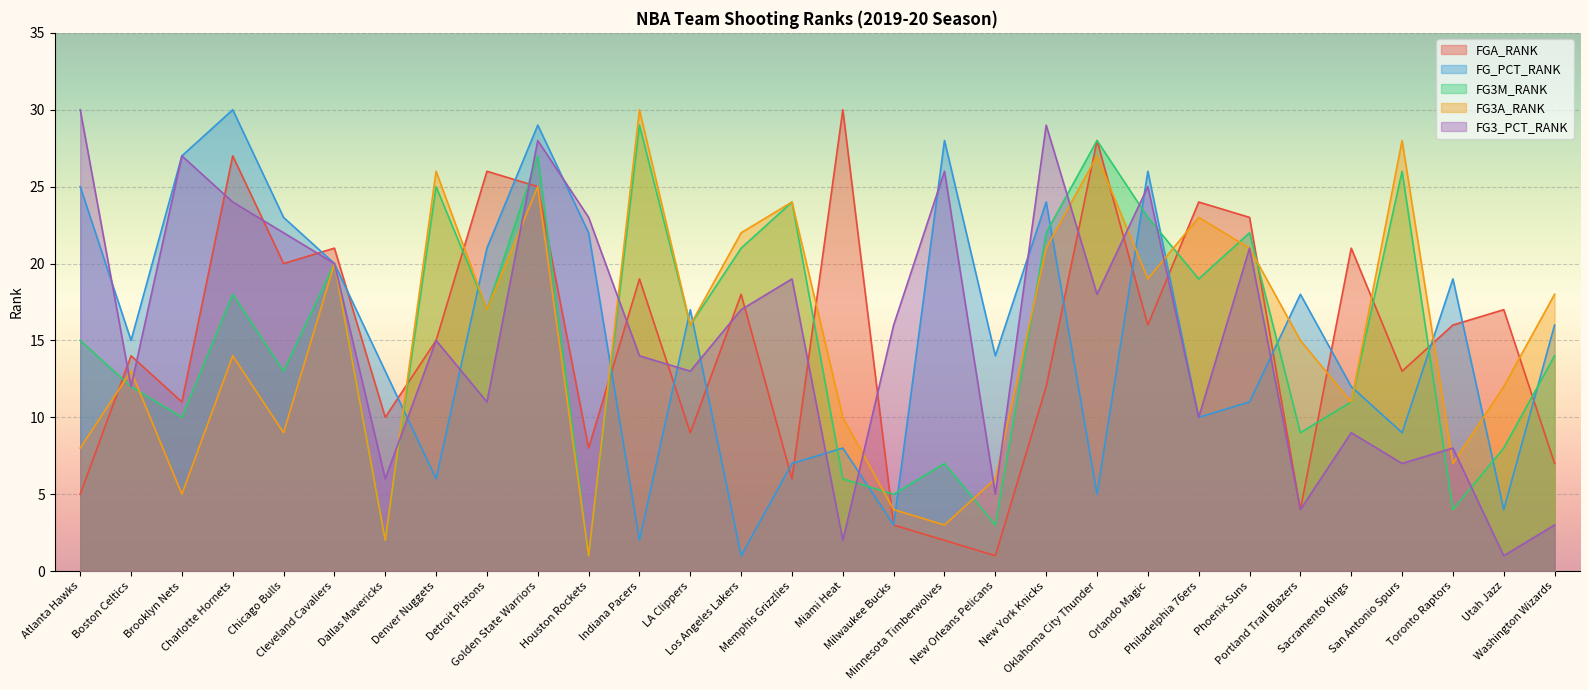

What is the maximum value shown in the chart?

30